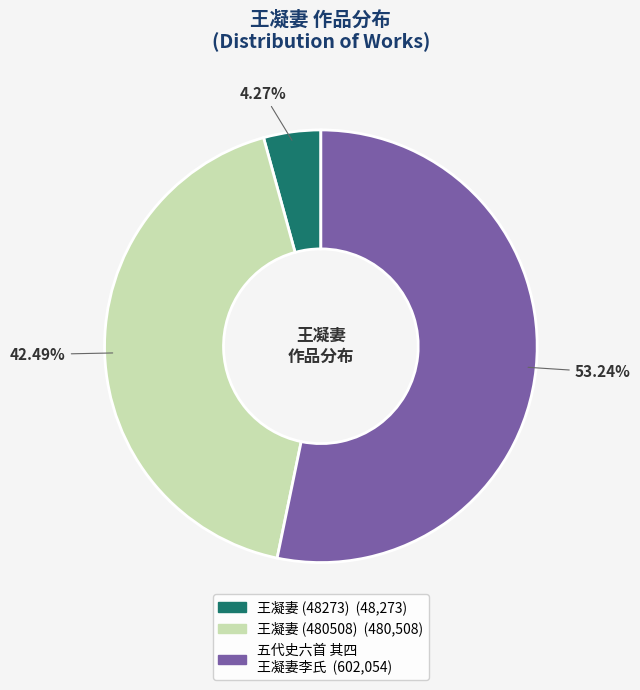

To the nearest percent, what is the difference between the largest and smallest slice percentages?

49%